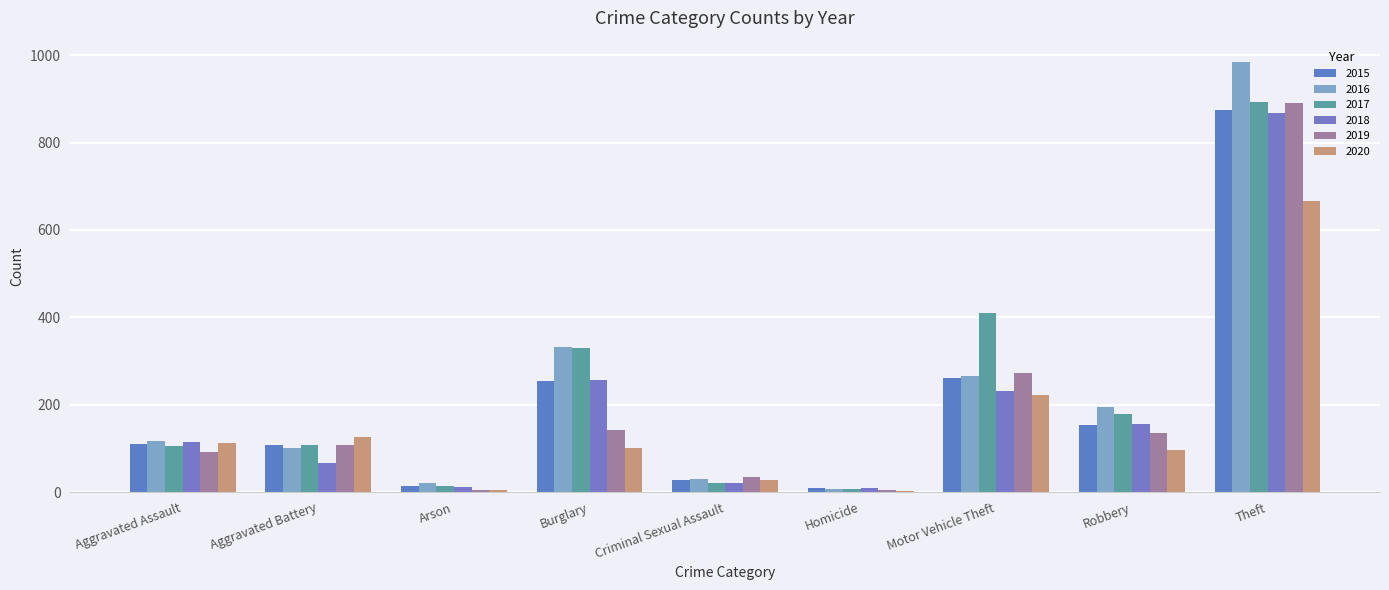

What are all the series names shown in the legend?

2015, 2016, 2017, 2018, 2019, 2020